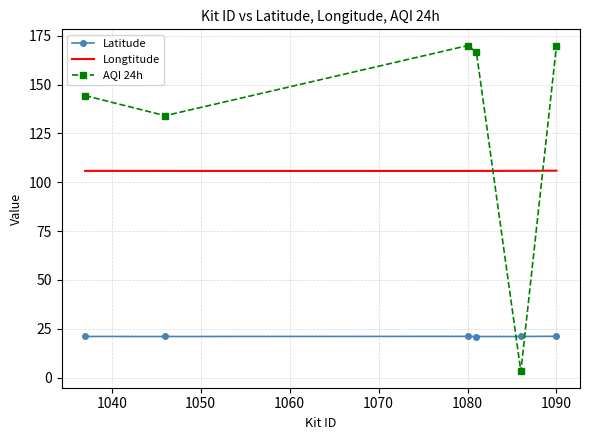

What is the minimum value for Latitude?

21.0